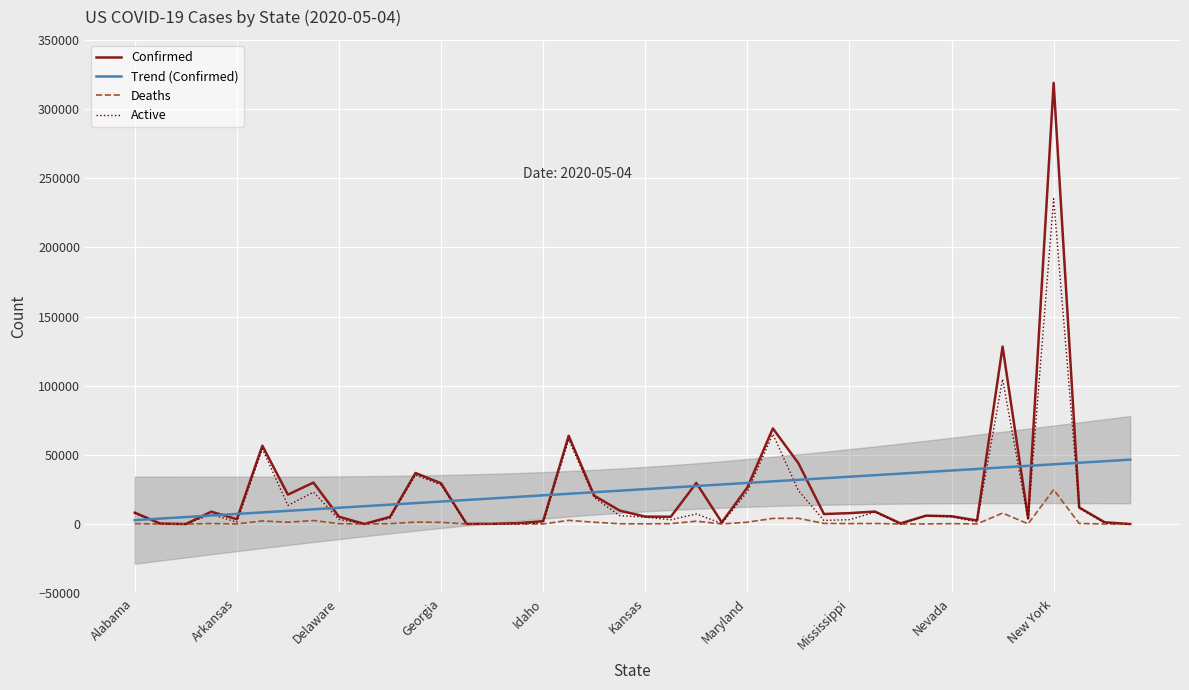

After their last crossing, which series has the higher values: Active or Deaths?

Deaths